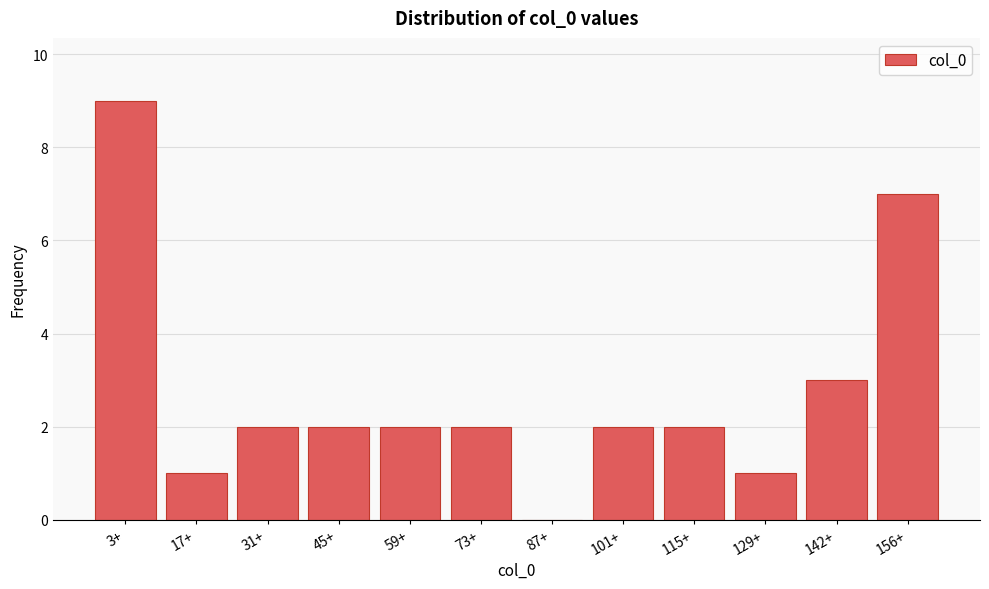

Reading left to right, list all the values displayed in this chart.

3+=9	17+=1	31+=2	45+=2	59+=2	73+=2	87+=0	101+=2	115+=2	129+=1	142+=3	156+=7